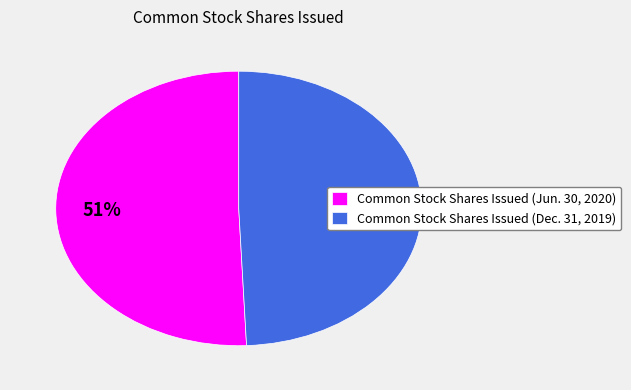

To the nearest percent, what is the combined percentage of Common Stock Shares Issued (Jun. 30, 2020) and Common Stock Shares Issued (Dec. 31, 2019)?

100%